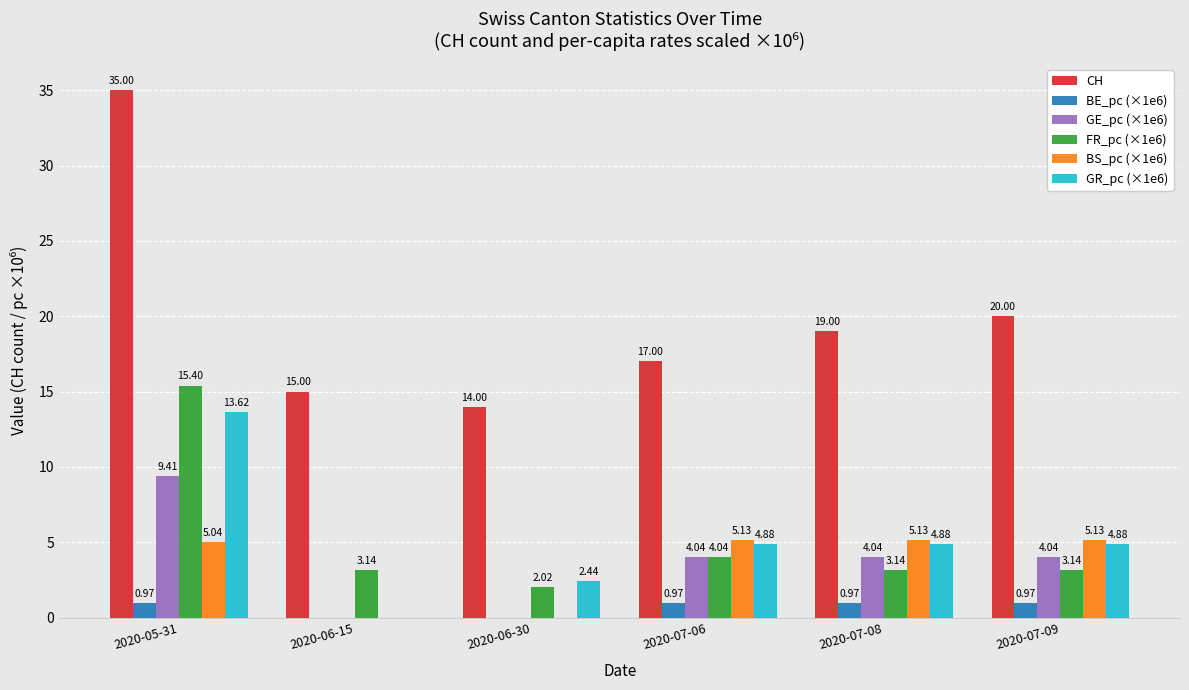

Are the bars horizontal?

No